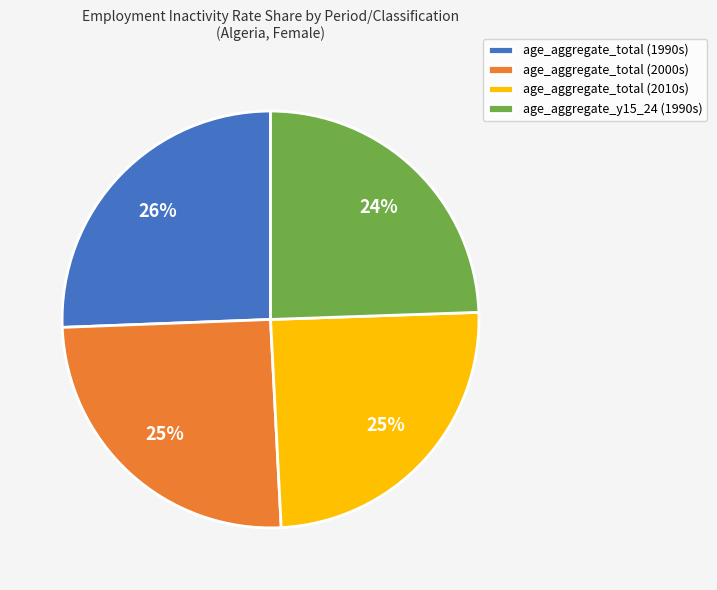

True or false: age_aggregate_total (1990s) accounts for 26% of the total.

True